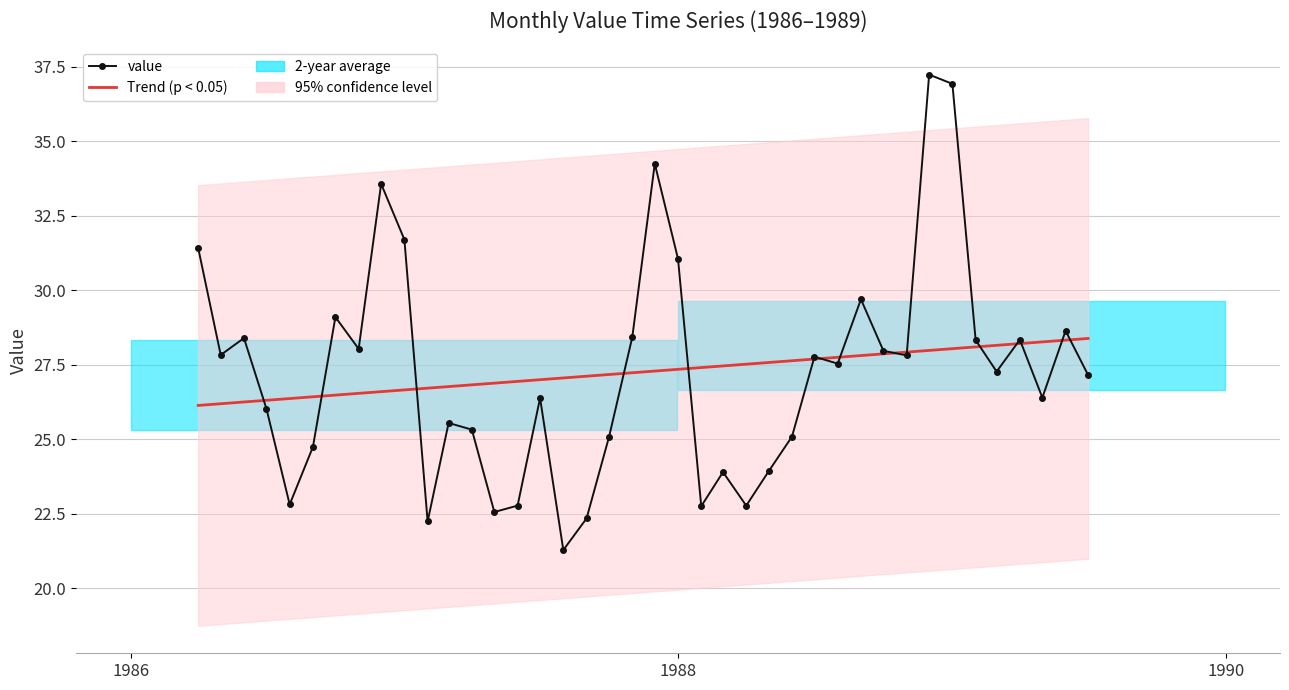

Rank the series by their maximum value, from lowest to highest.

Trend (p < 0.05), value